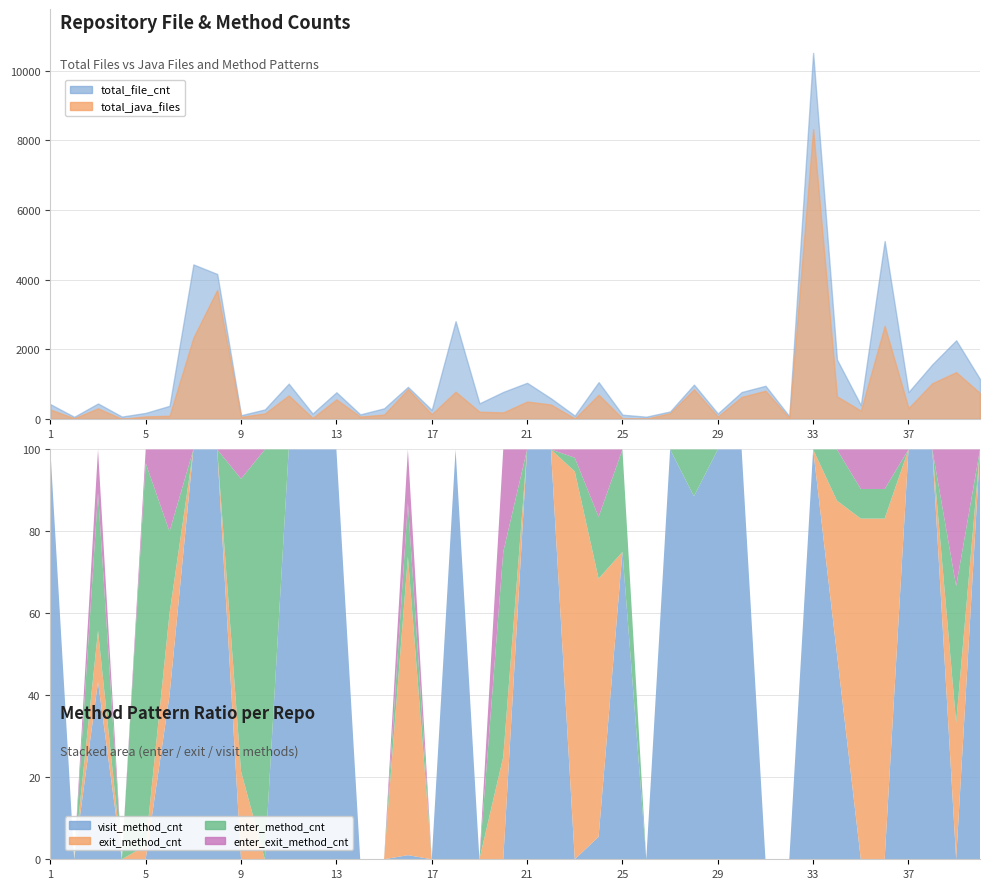

In enter_exit_method_cnt, how many points are lower than both neighbors (excluding endpoints)?

1